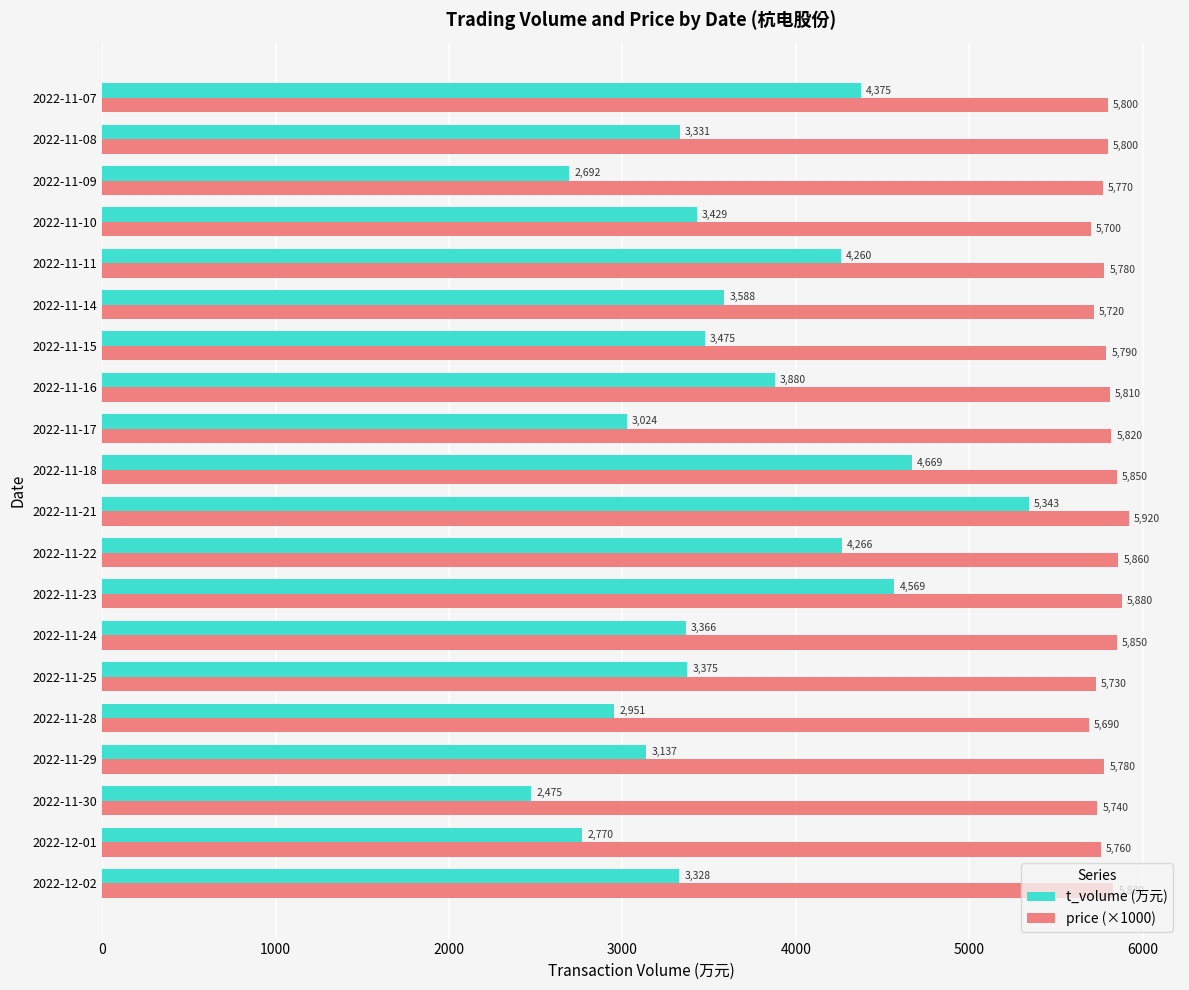

What is the highest value of the price (×1000) series?

5920